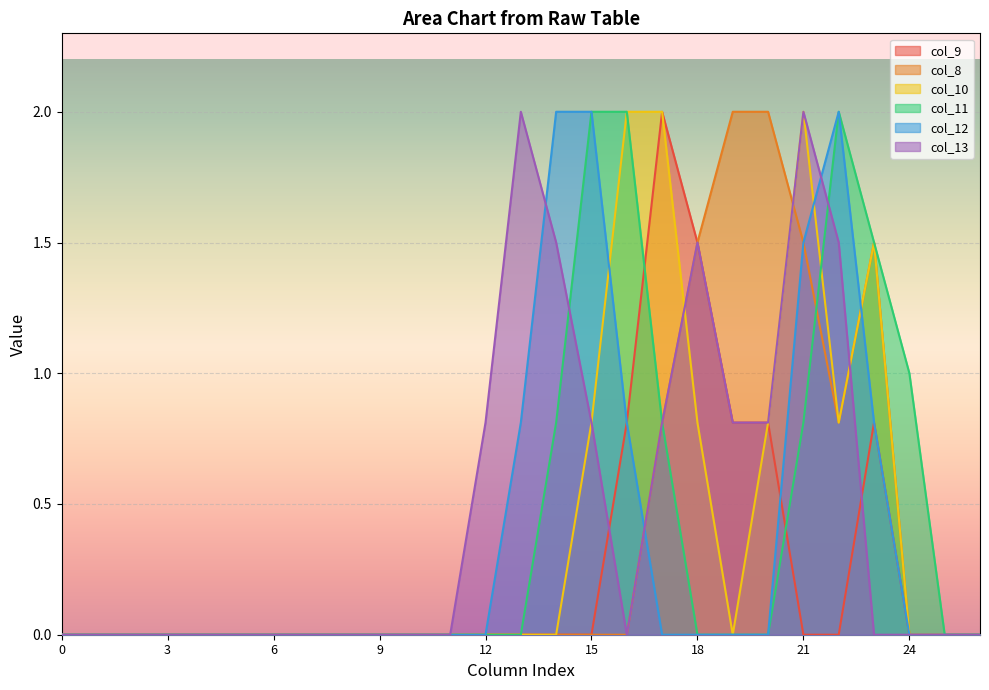

Does the chart display data point markers on the line(s)?

No